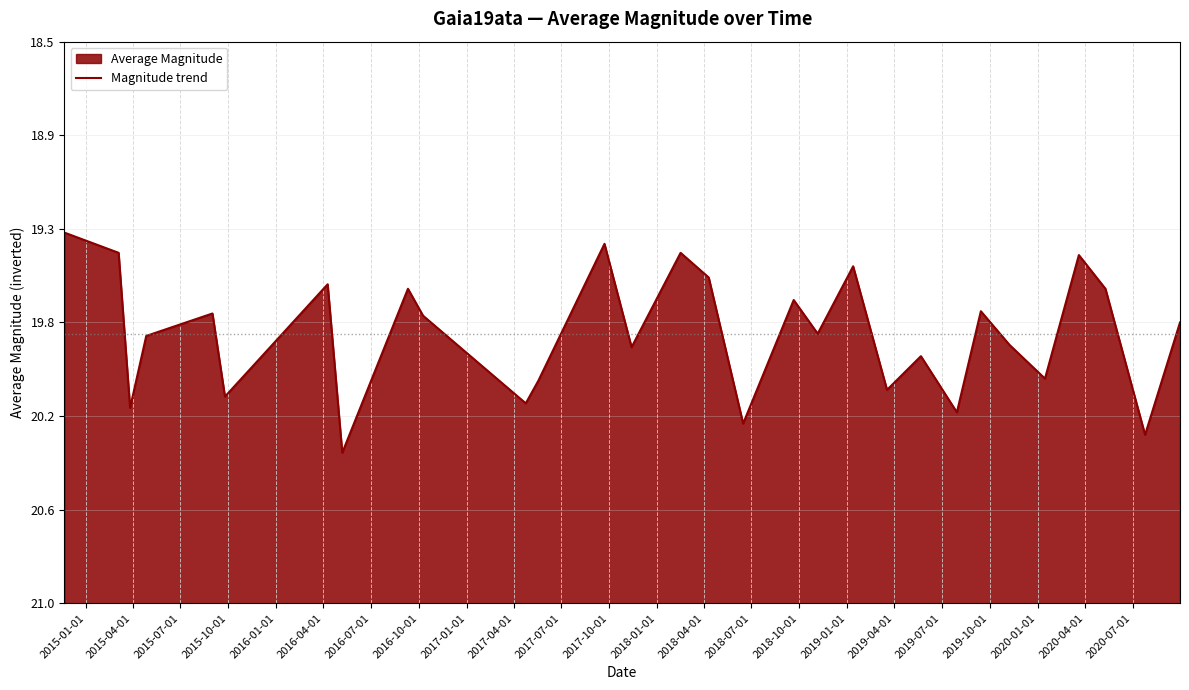

What position from the left is 2016-10-01?

8